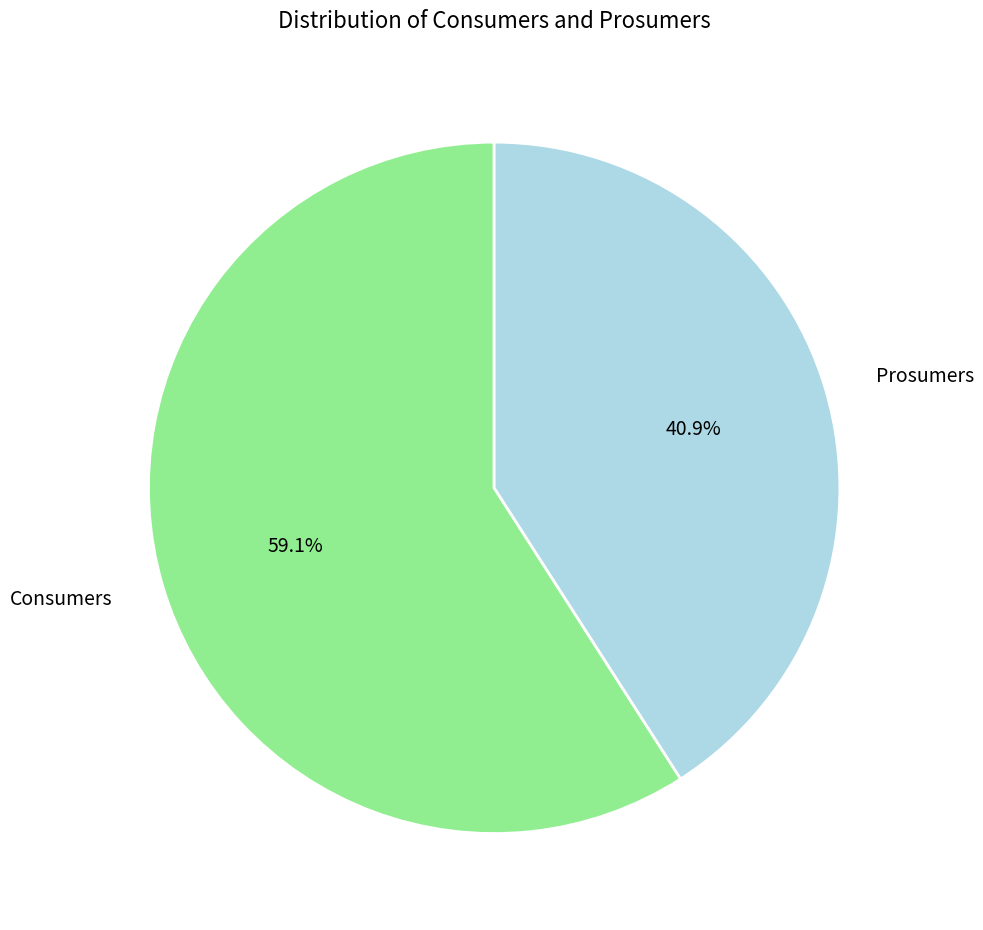

Rank the categories by value from lowest to highest.

Prosumers, Consumers